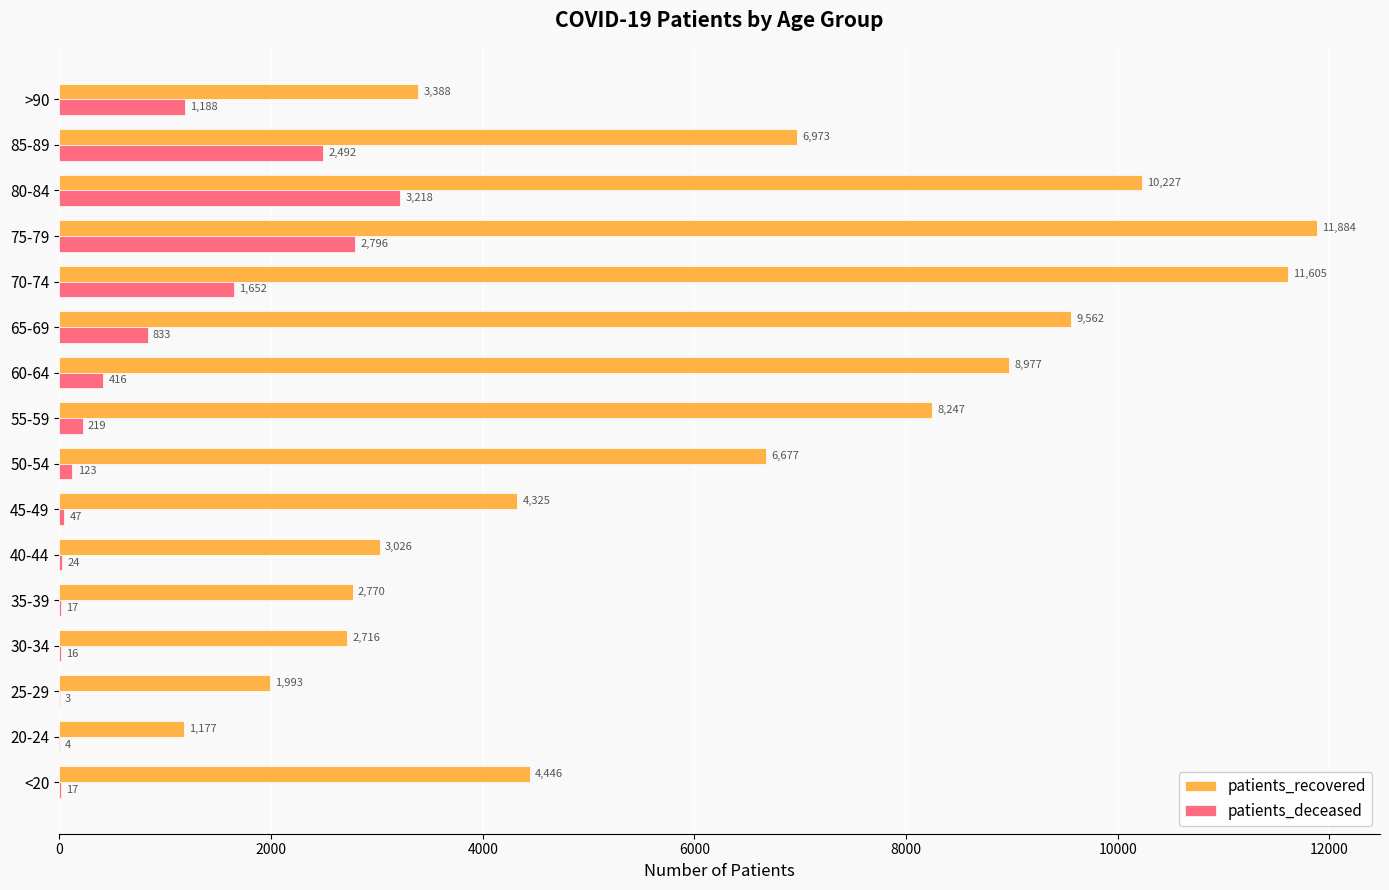

What value does the patients_deceased series have at 45-49?

47